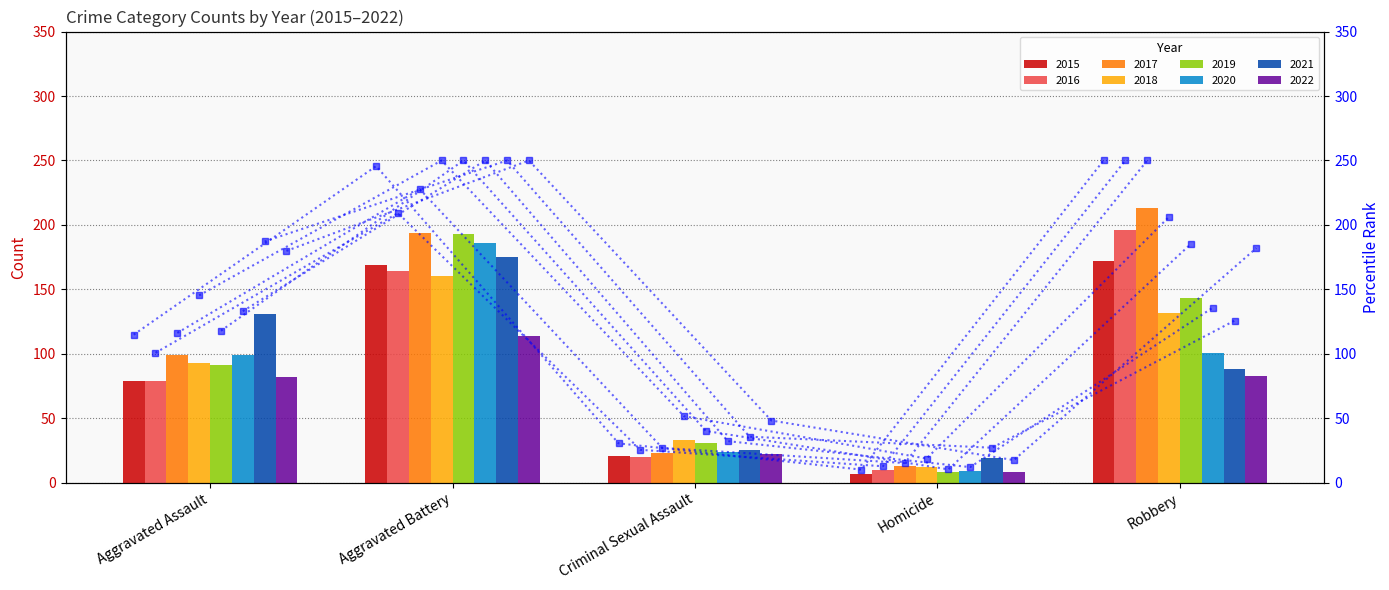

How many values in the 2021 series are below 88?

2